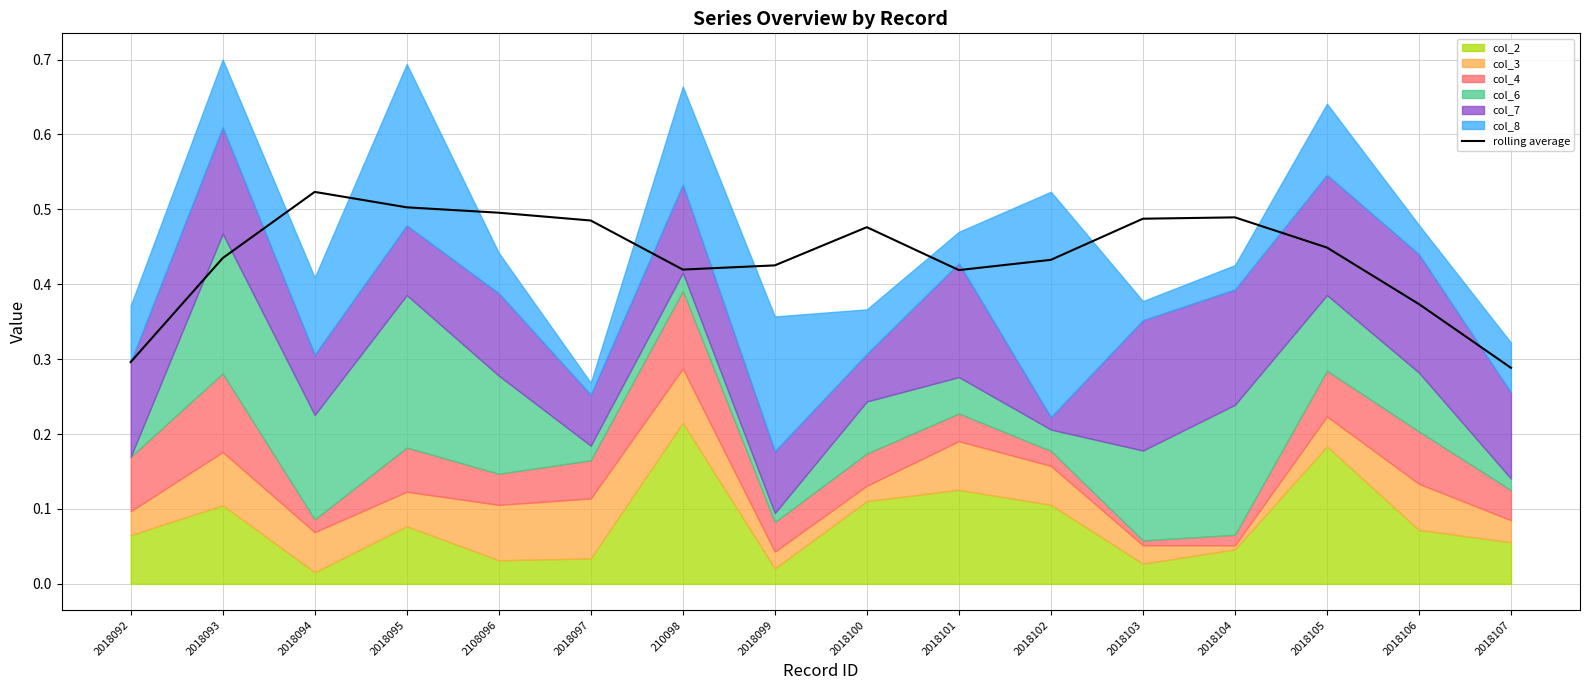

The value of rolling average at 2018095 is 0.5. True or false?

True